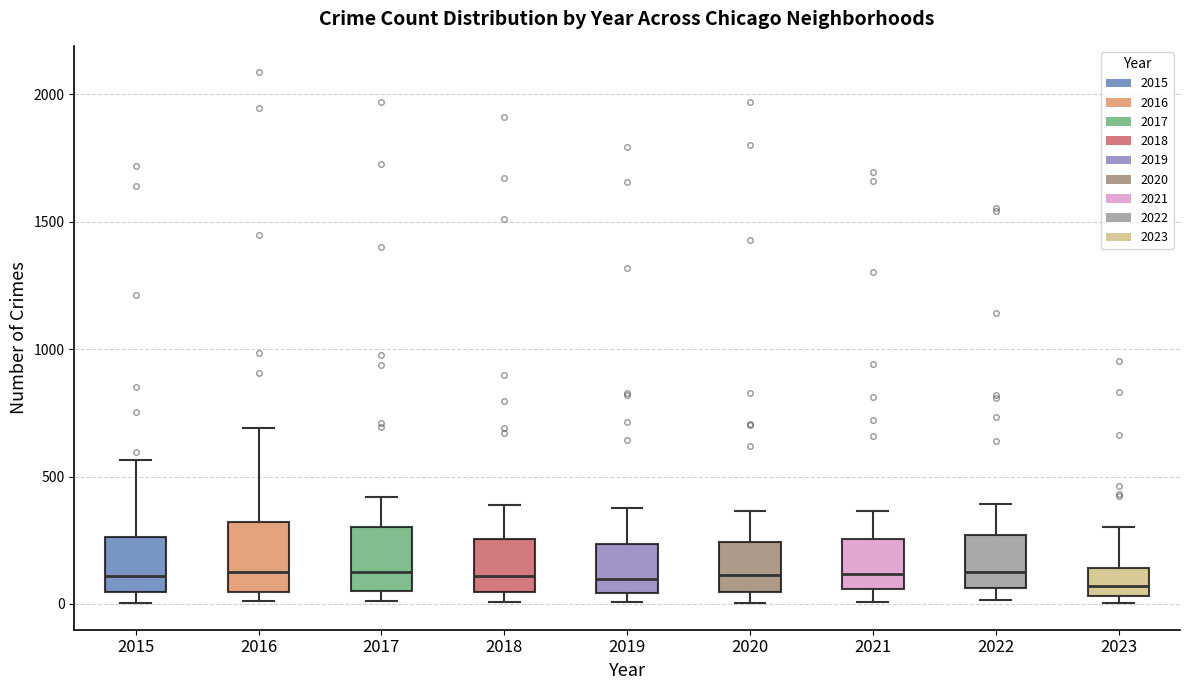

Reading left to right, transcribe this box plot: for each box, give where its median line is, the range the box spans, and where its two whiskers end, as read against the y-axis. The values are not printed on the chart, so give them approximately, as read against the axis.

2015: median 100, box 50 to 250, whiskers 0 to 550
2016: median 150, box 50 to 300, whiskers 0 to 700
2017: median 100, box 50 to 300, whiskers 0 to 400
2018: median 100, box 50 to 250, whiskers 0 to 400
2019: median 100, box 50 to 250, whiskers 0 to 400
2020: median 100, box 50 to 250, whiskers 0 to 350
2021: median 100, box 50 to 250, whiskers 0 to 350
2022: median 100, box 50 to 250, whiskers 0 to 400
2023: median 50 (just above the box's lower edge), box 50 to 150, whiskers 0 to 300